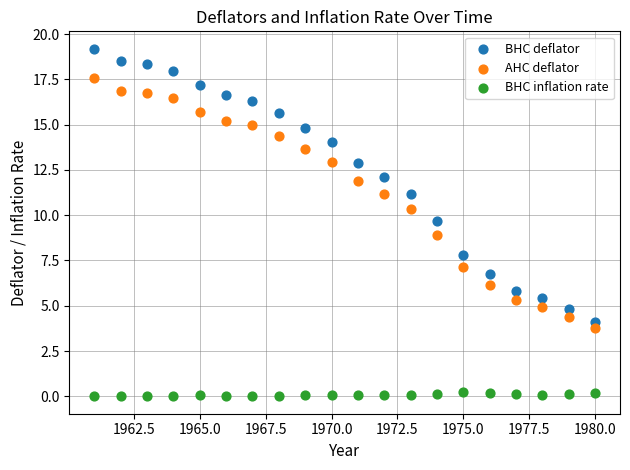

What are all the series names shown in the legend?

BHC deflator, AHC deflator, BHC inflation rate